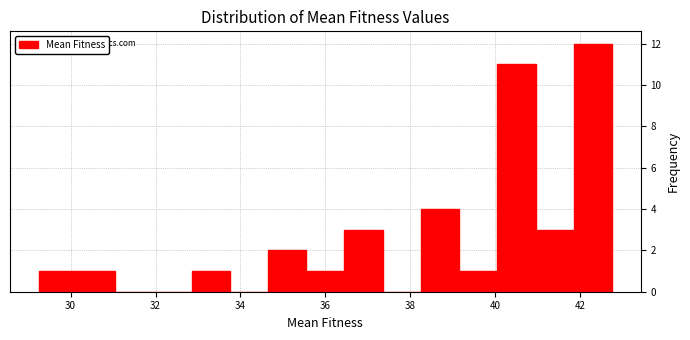

Which range on the x-axis has the tallest bar?

41.8 to 42.8